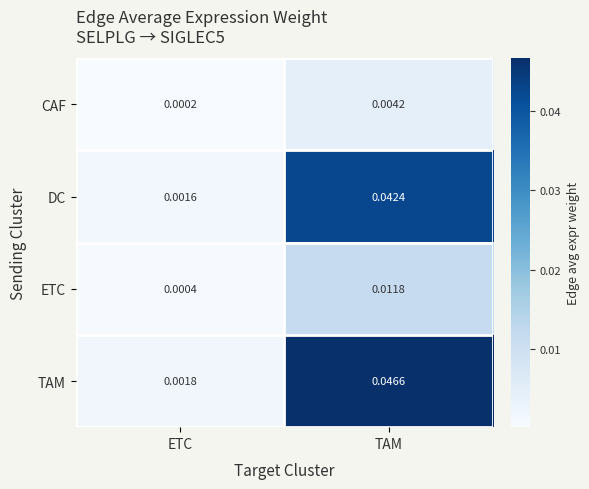

At how many categories does at least one series exceed 0?

2